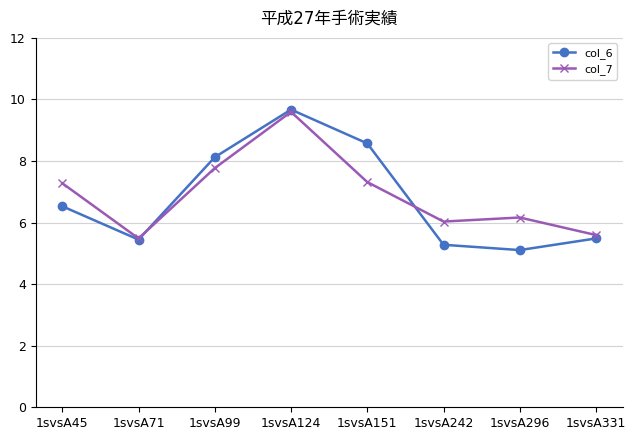

What is the value of the col_6 point at the 4th from the left?

9.7